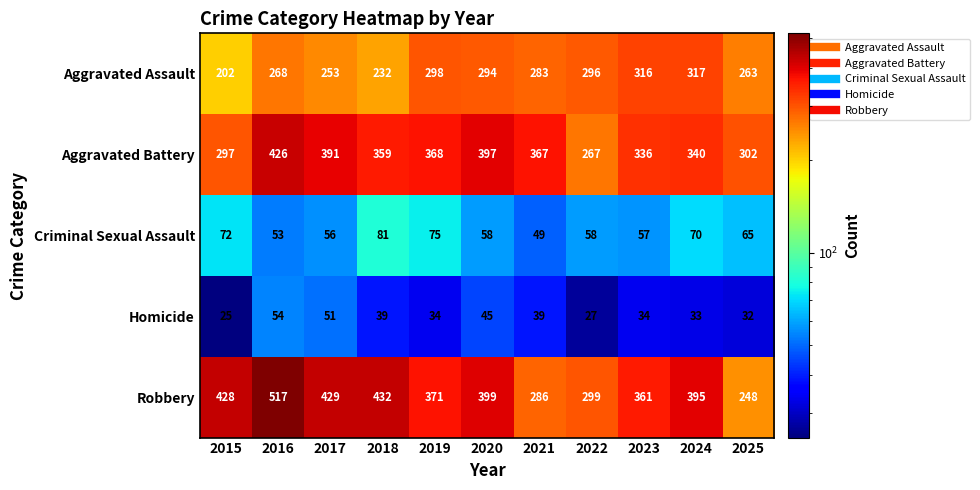

Is it true that Robbery equals 248 at 2025?

True